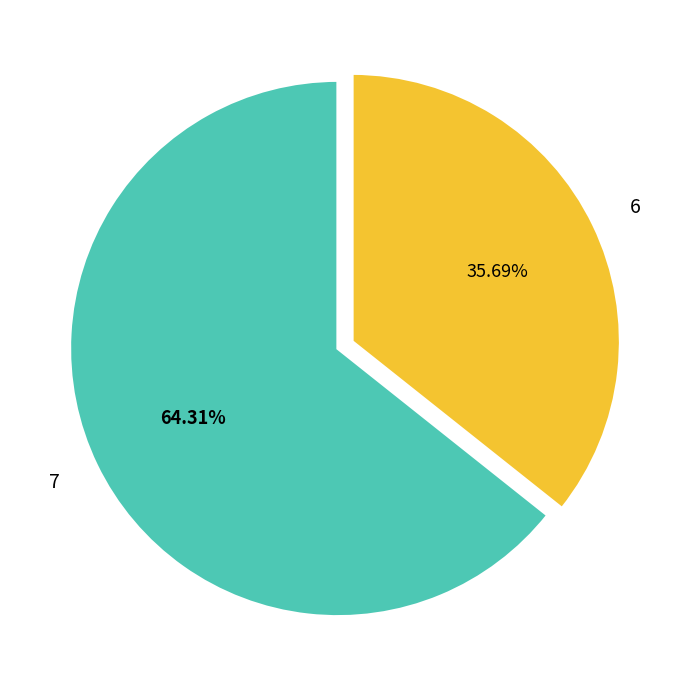

What is the largest slice in the pie chart?

7